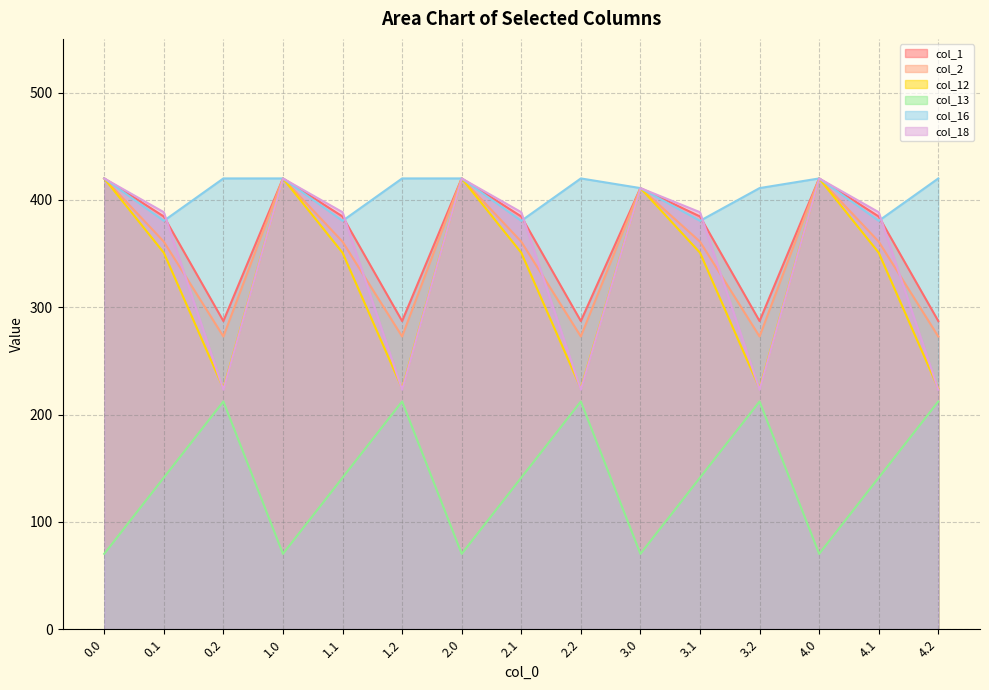

What is the label of the 3rd point from the left?

0.2